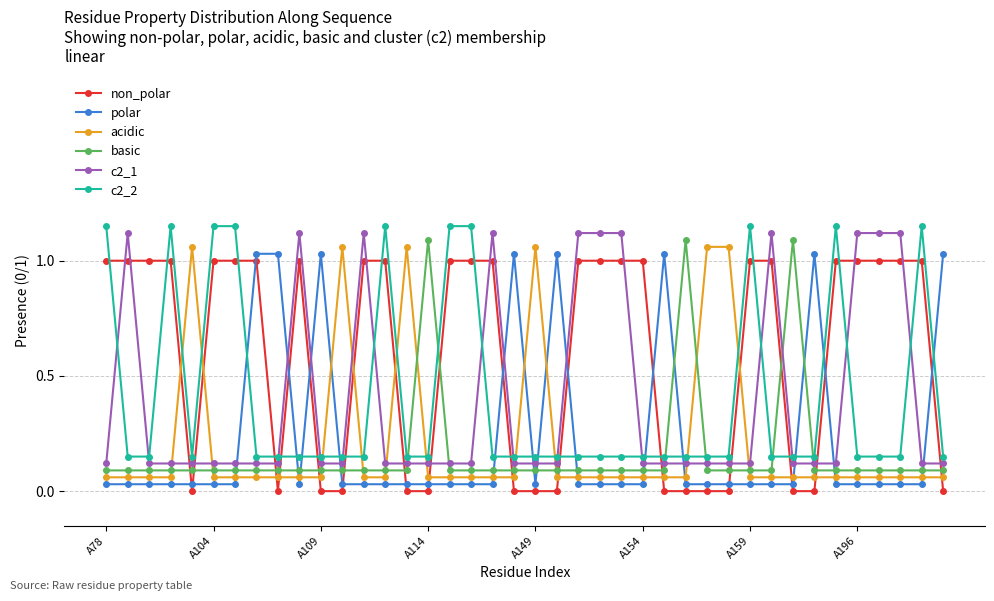

True or false: polar has more than 0 interior local peaks.

True